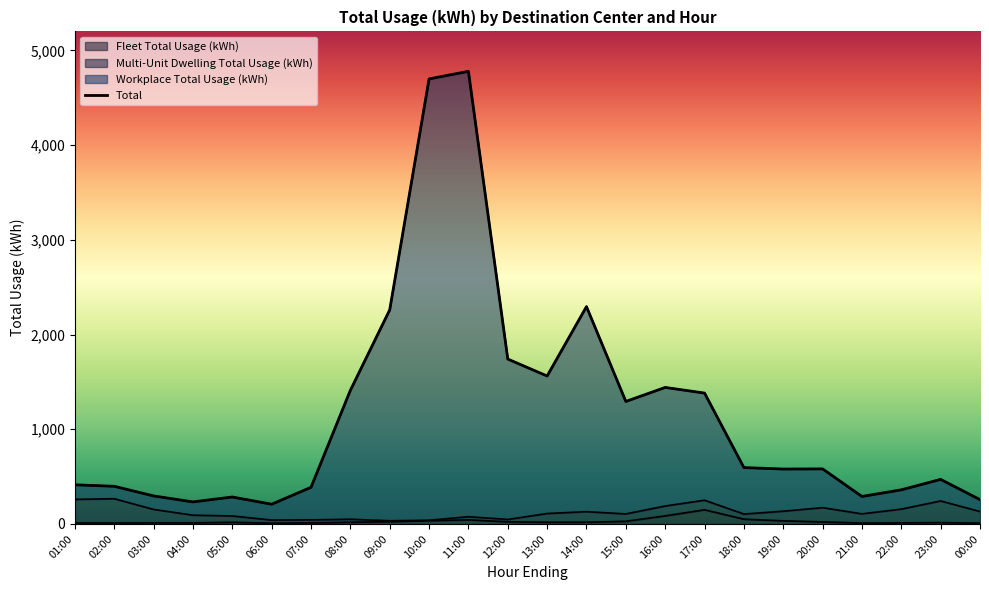

What value does the Workplace Total Usage (kWh) series have at 11:00?

4778.0